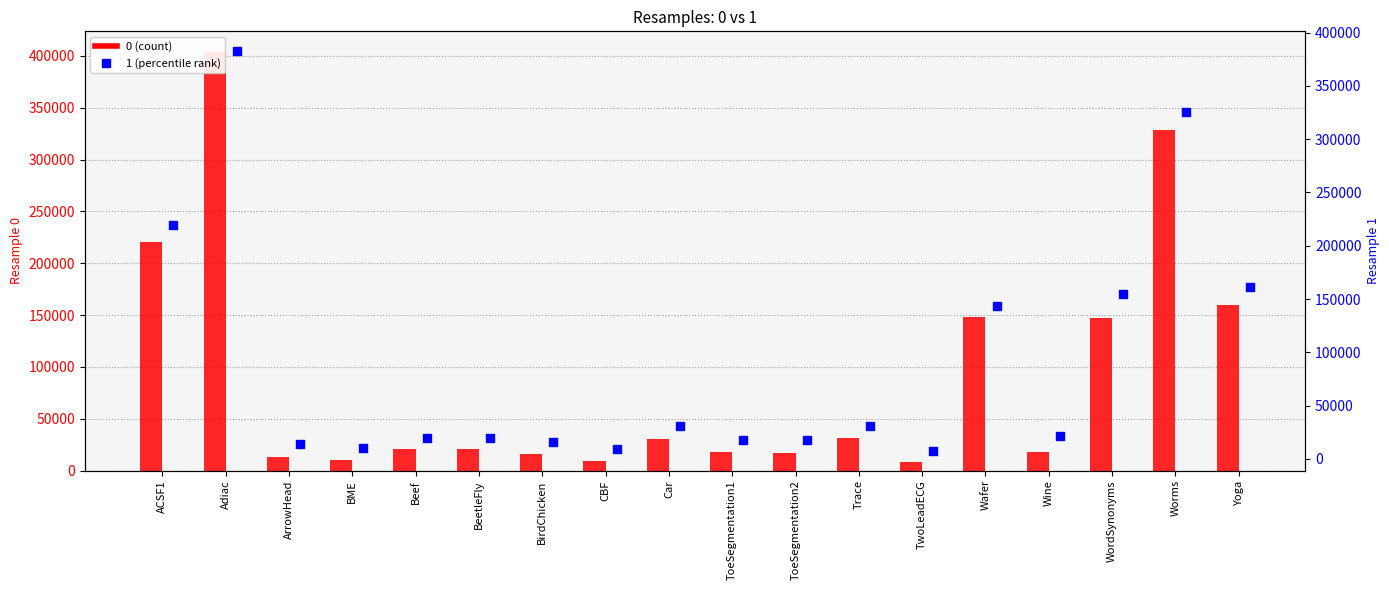

Is the value of 0 at CBF greater than the value of 1 at ArrowHead?

No